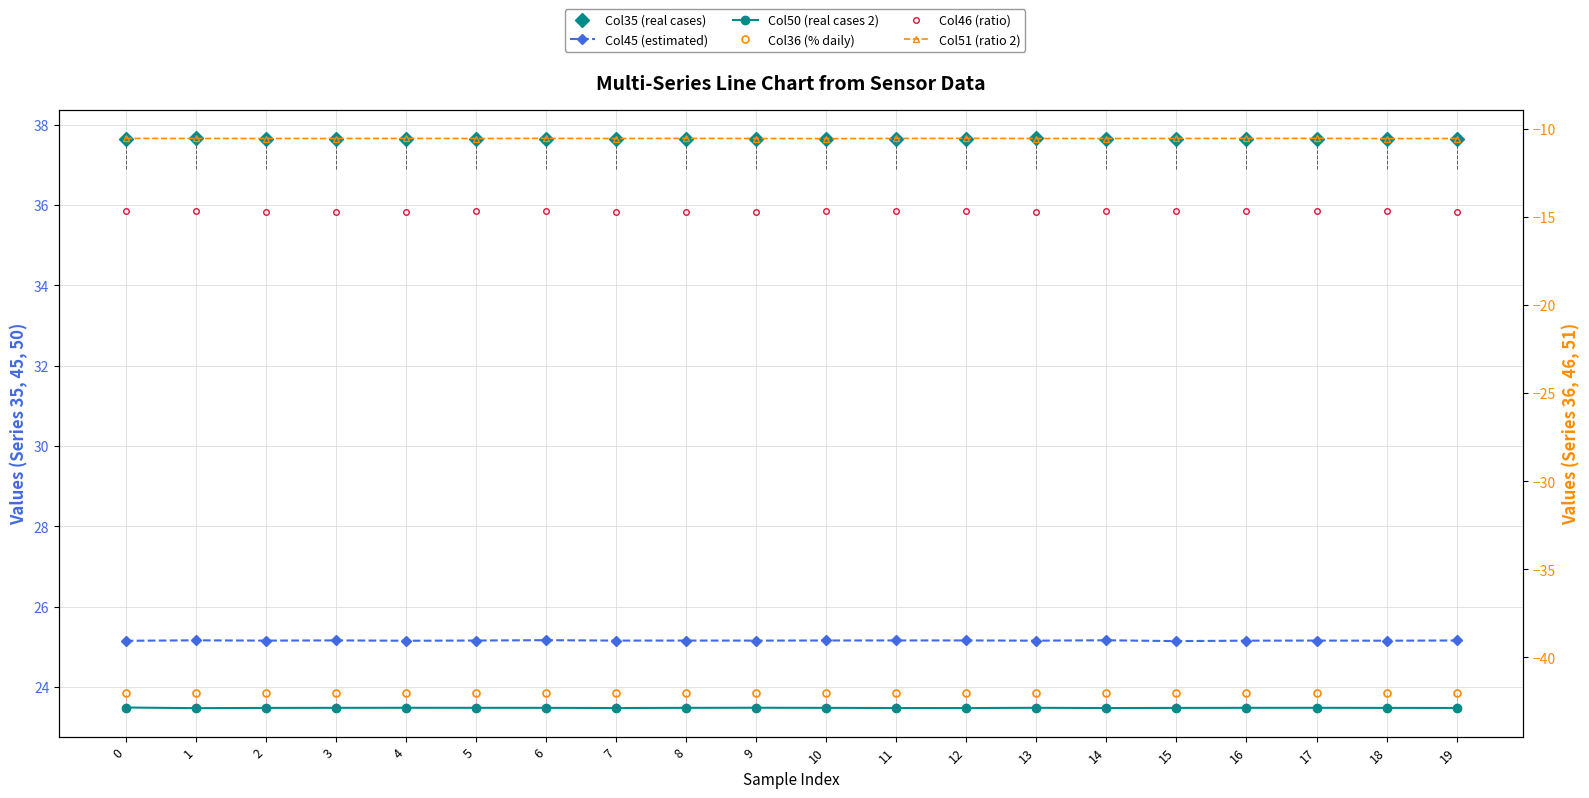

At which category does the chart reach its minimum across all series?

17